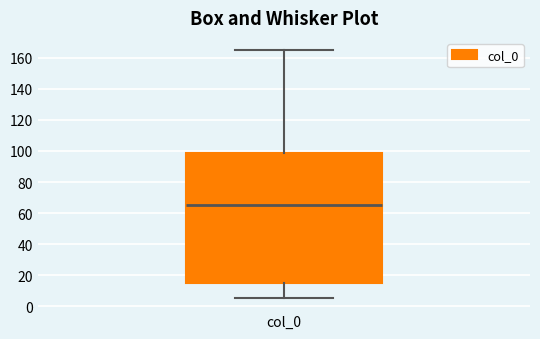

Read this box plot against the y-axis: the position of the median line, the range covered by the box, and the ends of both whiskers. The values are not printed on the chart, so give them approximately, as read against the axis.

median 66, box 14 to 98, whiskers 6 to 164